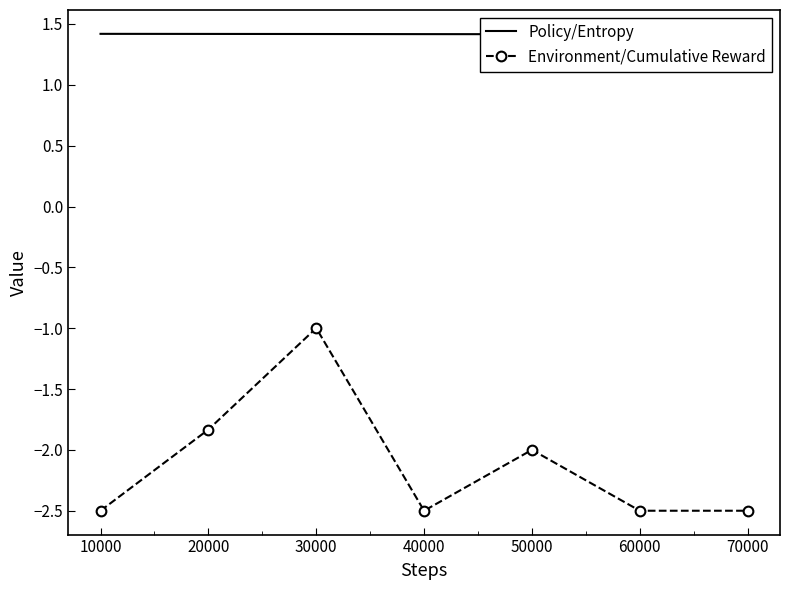

How many Policy/Entropy values are between 1 and 2?

7